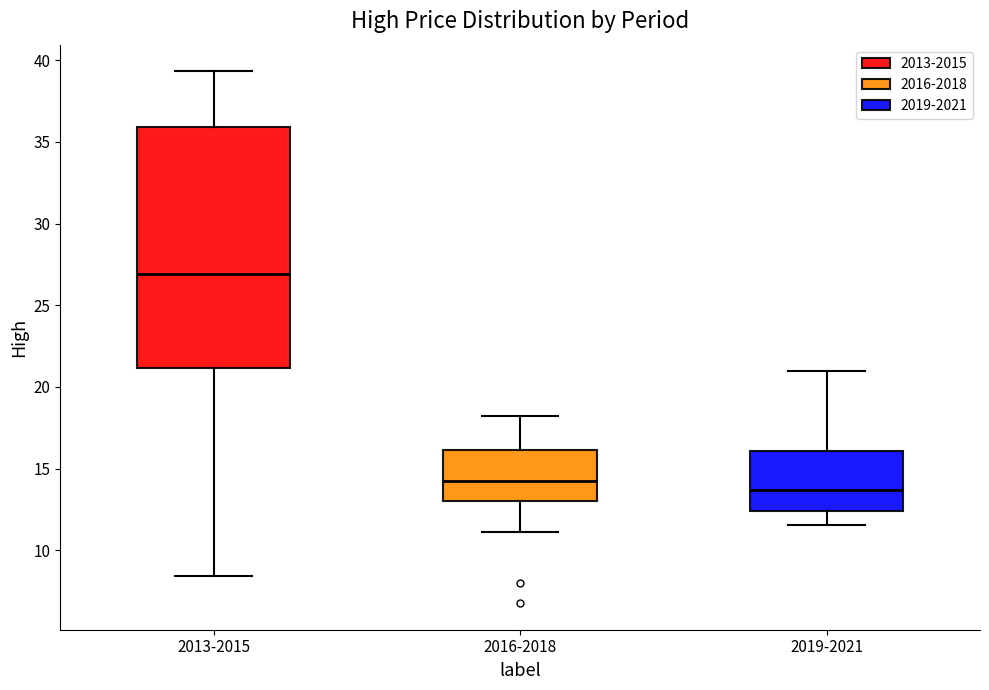

Reading left to right, read every box against the y-axis: the position of its median line, the range the box covers, and the ends of its whiskers. The values are not printed on the chart, so give them approximately, as read against the axis.

2013-2015: median 27.0, box 21.0 to 36.0, whiskers 8.5 to 39.5
2016-2018: median 14.0, box 13.0 to 16.0, whiskers 11.0 to 18.0
2019-2021: median 13.5, box 12.5 to 16.0, whiskers 11.5 to 21.0